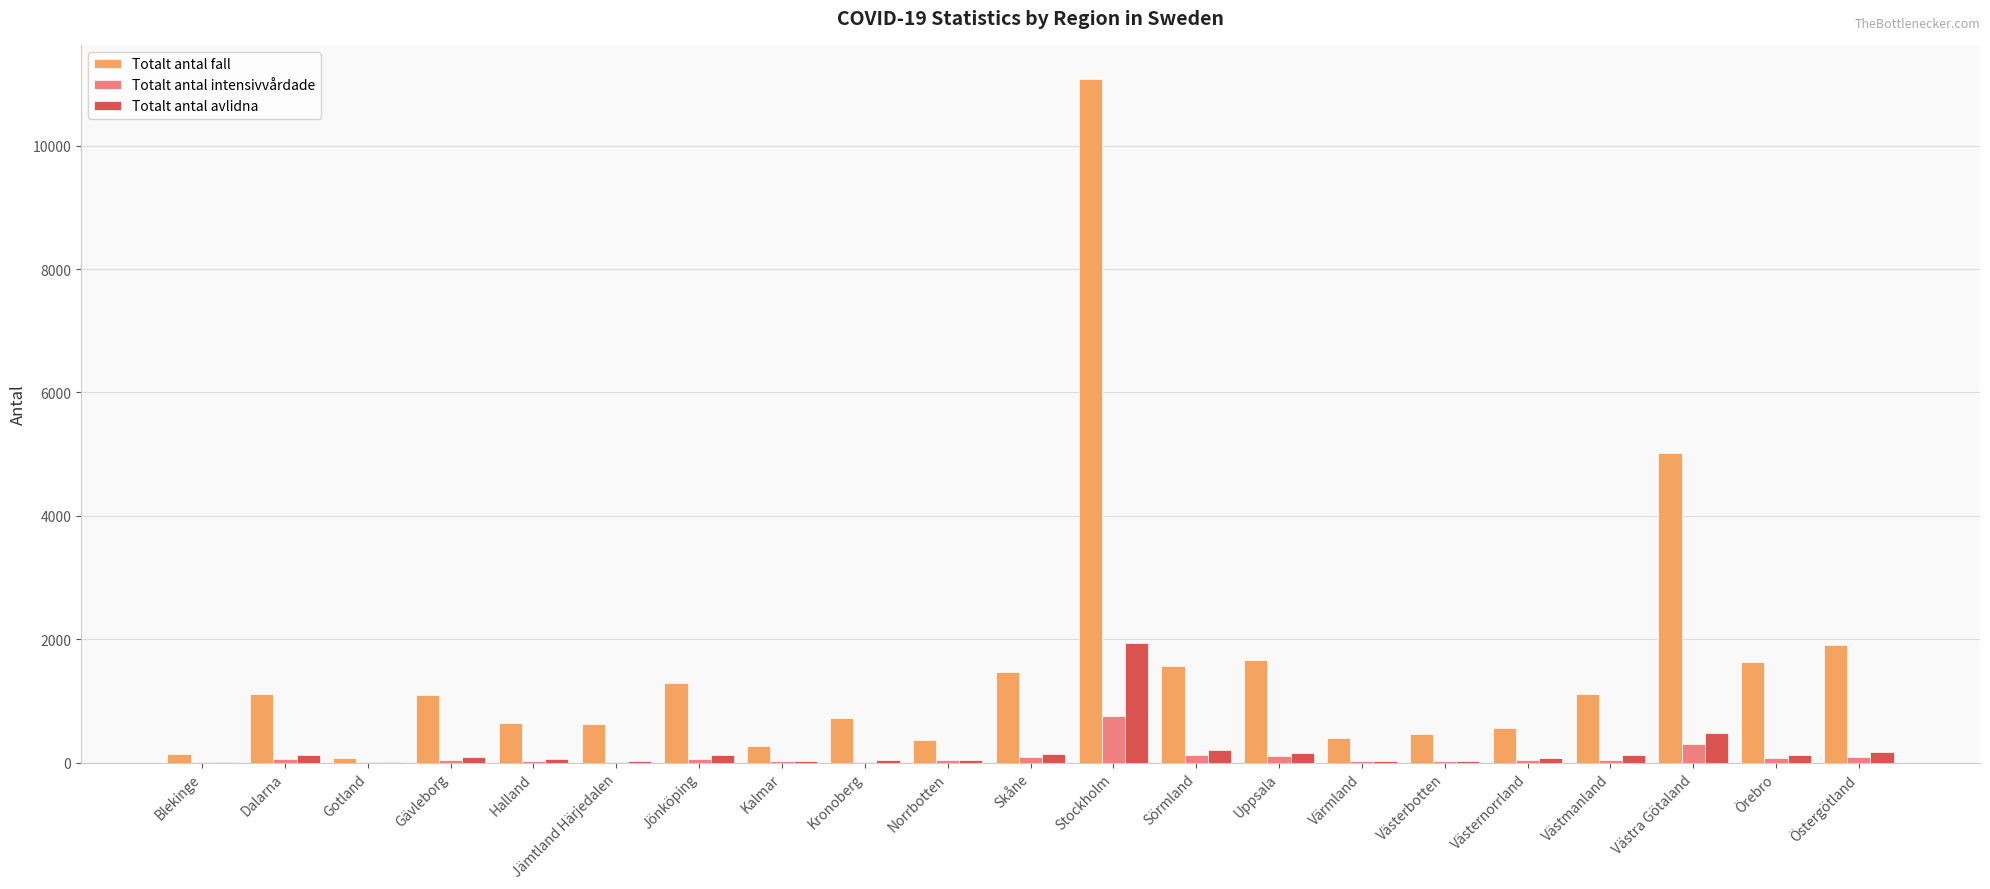

Between Kalmar and Skåne, which series saw the biggest shift?

Totalt antal fall